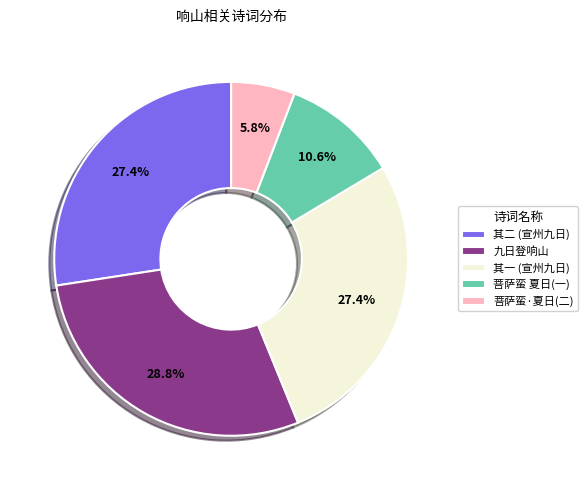

Is 其一 (宣州九日) the majority of the pie?

No